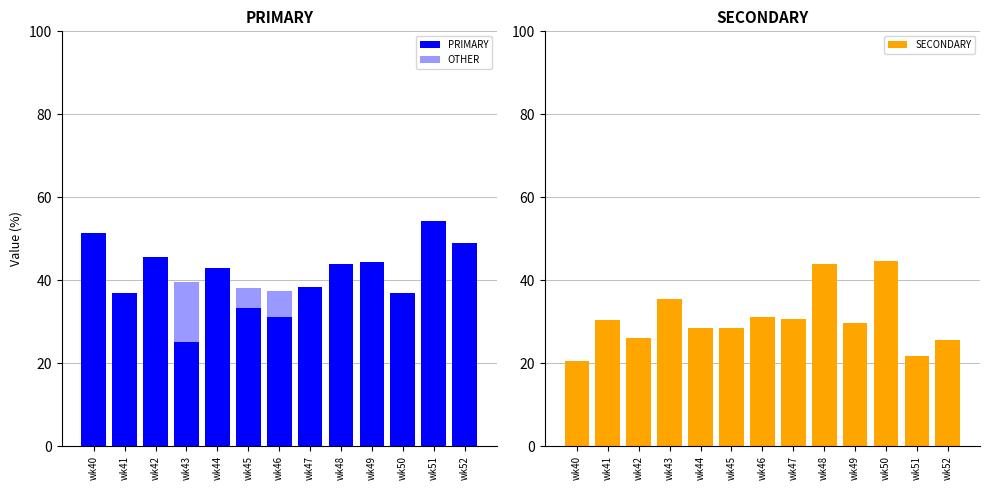

At which category is the sum across all series the highest?

wk41